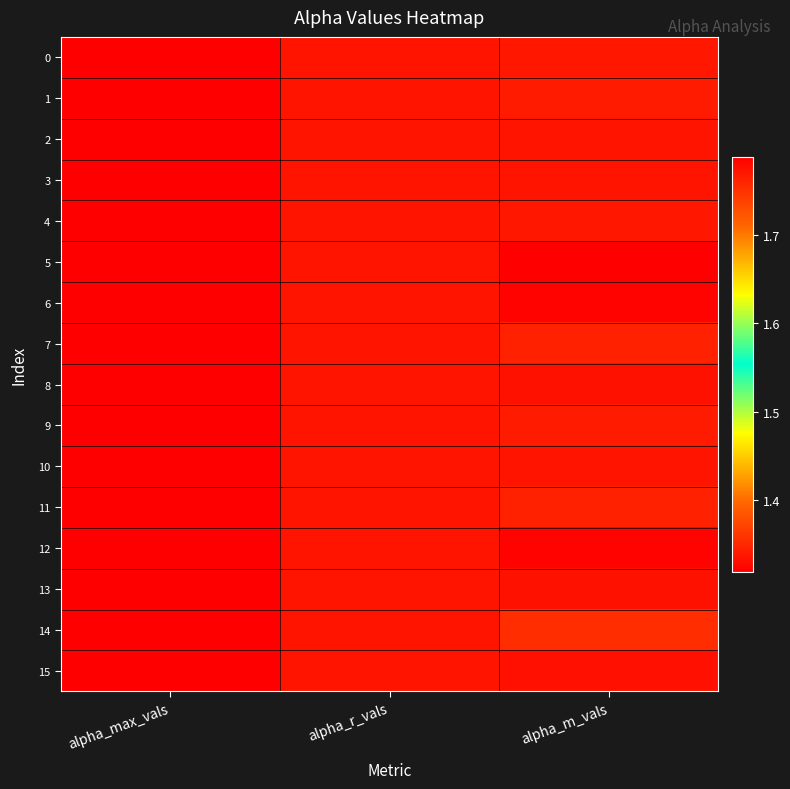

Reading right to left, transcribe all the data shown in this chart.

0: alpha_m_vals=1.3	alpha_r_vals=1.3	alpha_max_vals=1.8
1: alpha_m_vals=1.3	alpha_r_vals=1.3	alpha_max_vals=1.8
2: alpha_m_vals=1.3	alpha_r_vals=1.3	alpha_max_vals=1.8
3: alpha_m_vals=1.3	alpha_r_vals=1.3	alpha_max_vals=1.8
4: alpha_m_vals=1.3	alpha_r_vals=1.3	alpha_max_vals=1.8
5: alpha_m_vals=1.3	alpha_r_vals=1.3	alpha_max_vals=1.8
6: alpha_m_vals=1.3	alpha_r_vals=1.3	alpha_max_vals=1.8
7: alpha_m_vals=1.3	alpha_r_vals=1.3	alpha_max_vals=1.8
8: alpha_m_vals=1.3	alpha_r_vals=1.3	alpha_max_vals=1.8
9: alpha_m_vals=1.3	alpha_r_vals=1.3	alpha_max_vals=1.8
10: alpha_m_vals=1.3	alpha_r_vals=1.3	alpha_max_vals=1.8
11: alpha_m_vals=1.3	alpha_r_vals=1.3	alpha_max_vals=1.8
12: alpha_m_vals=1.3	alpha_r_vals=1.3	alpha_max_vals=1.8
13: alpha_m_vals=1.3	alpha_r_vals=1.3	alpha_max_vals=1.8
14: alpha_m_vals=1.4	alpha_r_vals=1.3	alpha_max_vals=1.8
15: alpha_m_vals=1.3	alpha_r_vals=1.3	alpha_max_vals=1.8